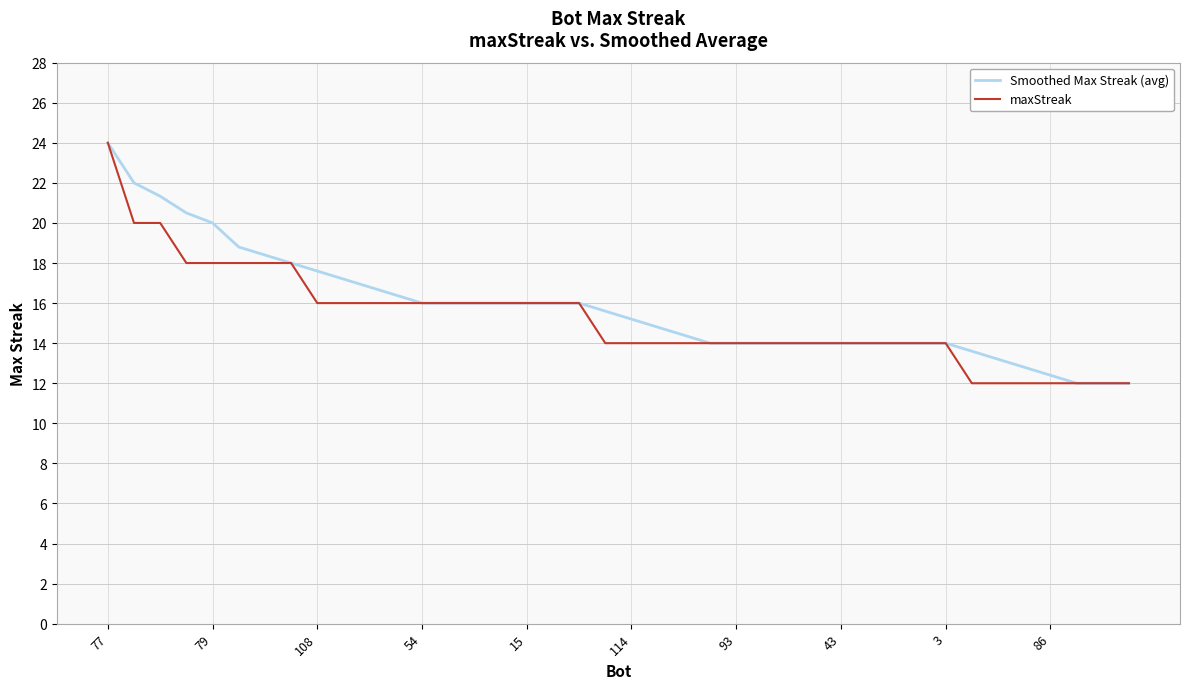

How many categories are shown in the chart?

40